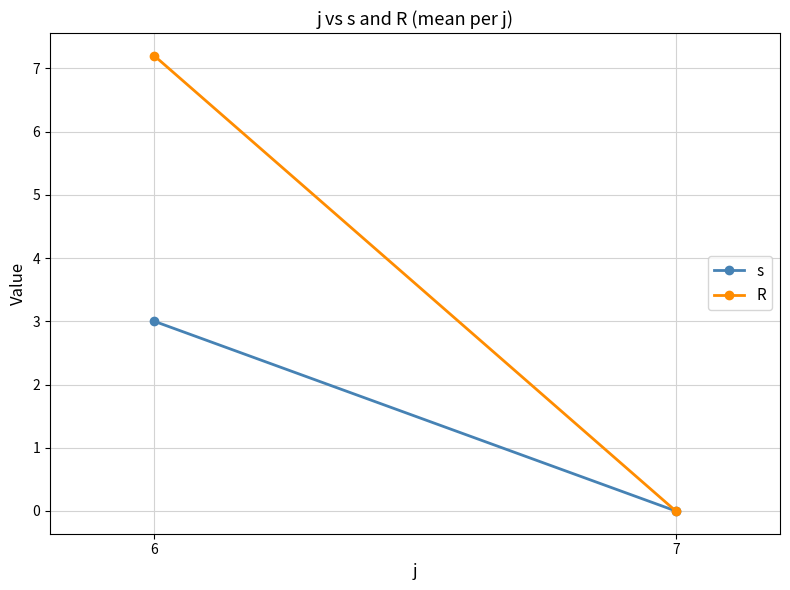

List the series in order of their overall mean, highest first.

R, s